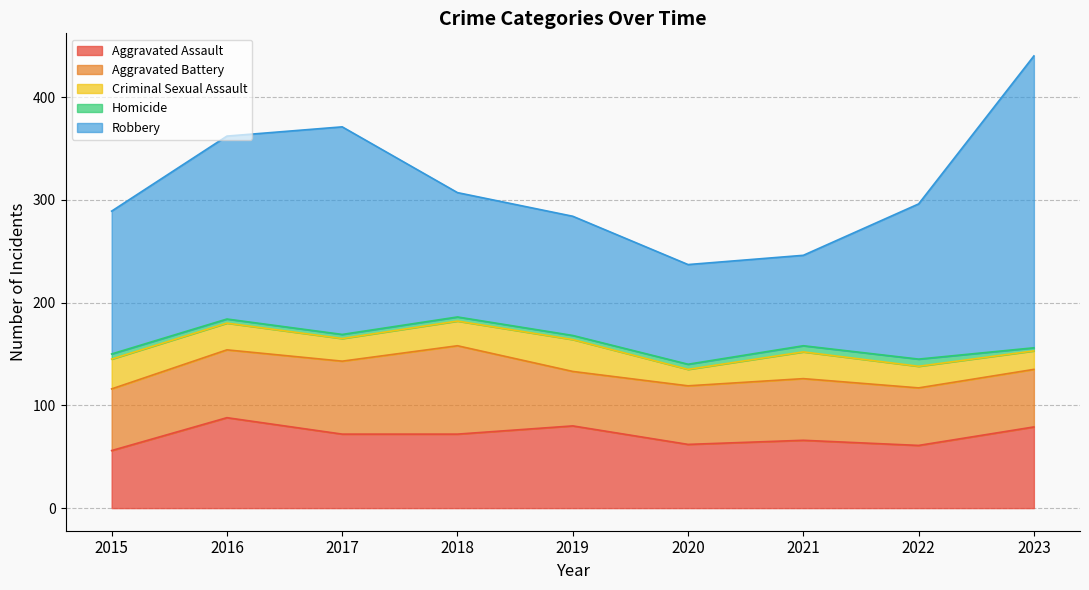

What is the highest value of the Aggravated Battery series?

86